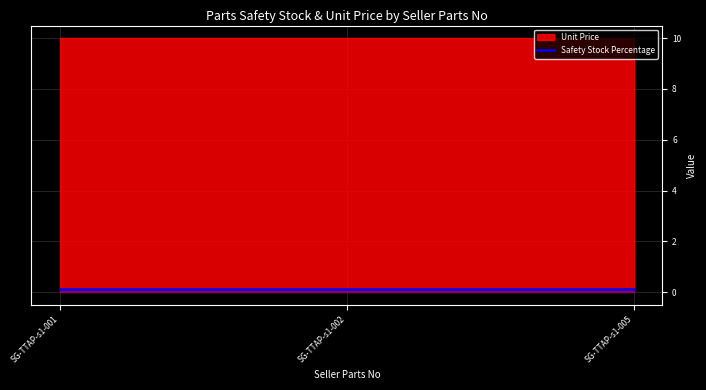

True or false: Safety Stock Percentage has a value of 0.0 at SG-TTAP-s1-001.

False